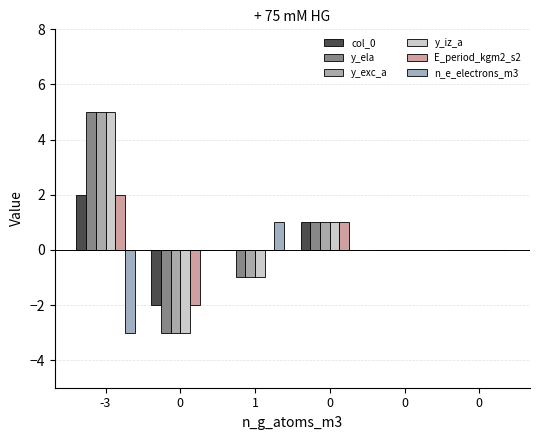

Which series has the largest range (max minus min)?

y_ela